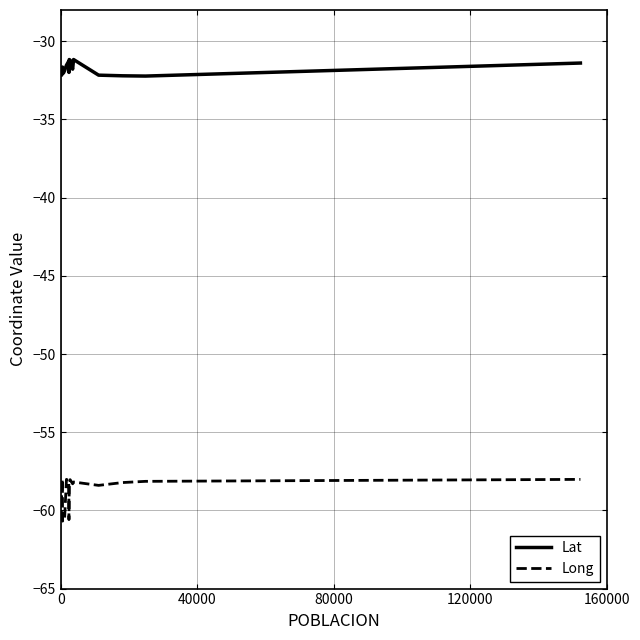

Rank the series by their maximum value, from lowest to highest.

Long, Lat